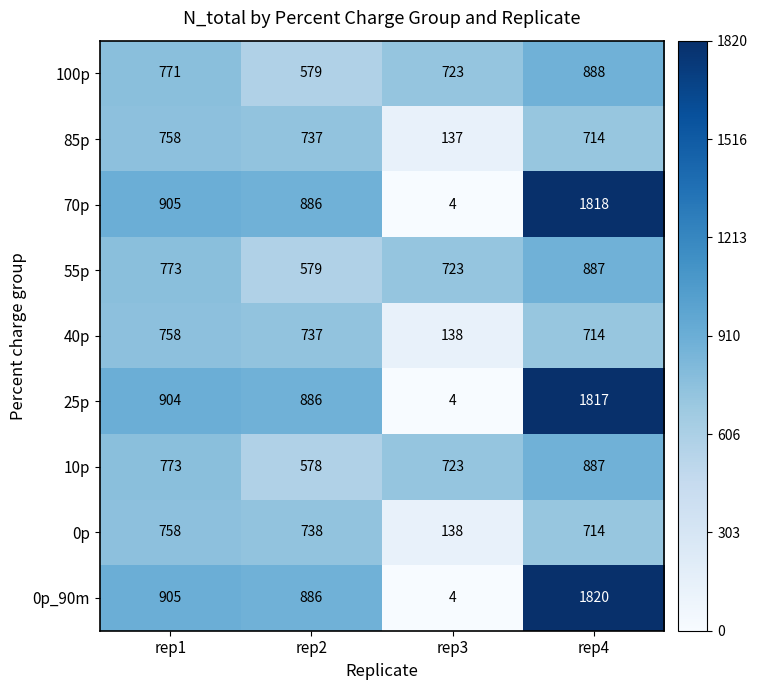

How many values in the 25p series are below 904?

2